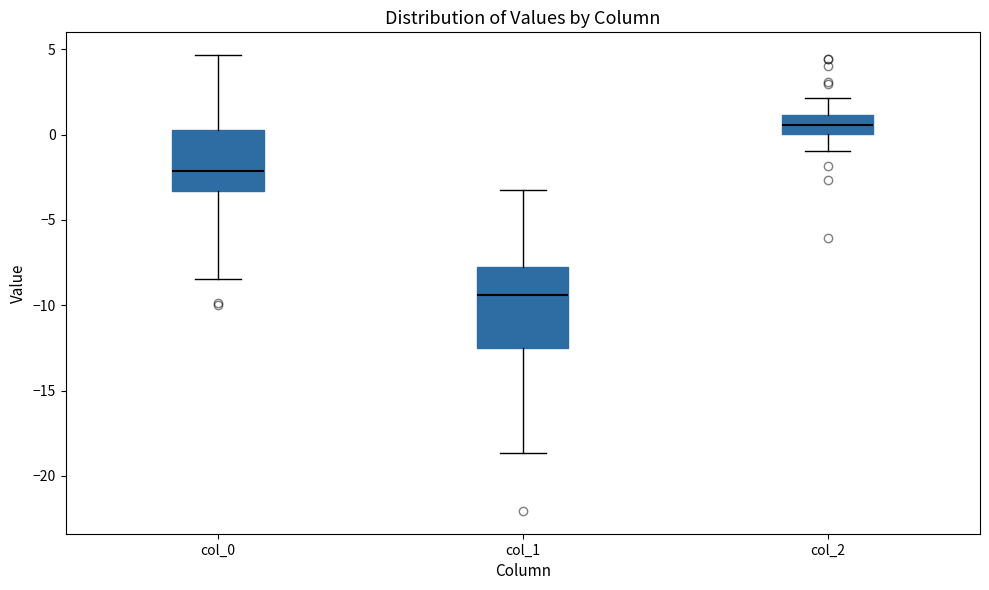

Where does the lower whisker of the box for col_2 end on the y-axis? The values are not printed on the chart, so give them approximately, as read against the axis.

-1.0